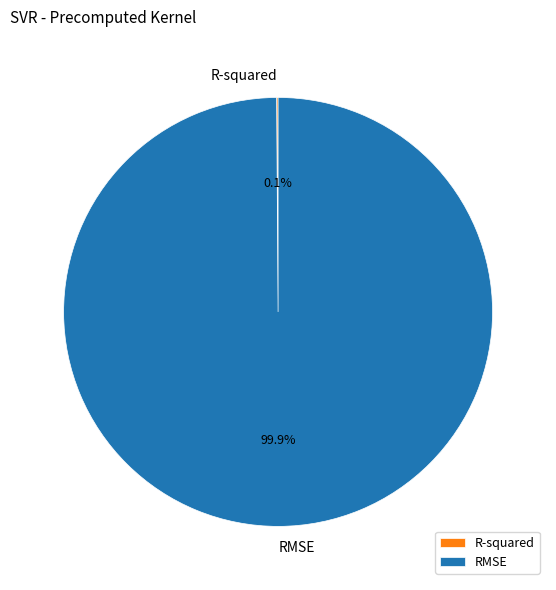

Which category has the biggest portion of the pie?

RMSE